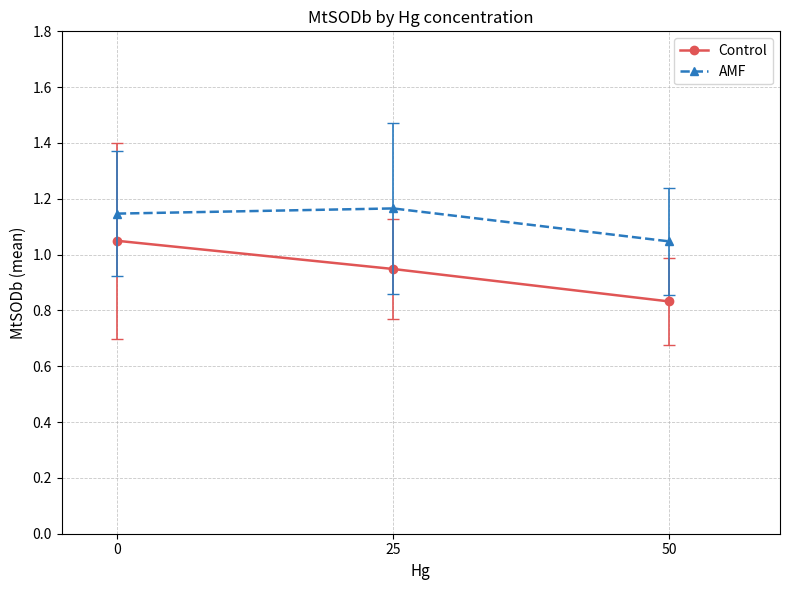

At which label is Control closest to 0?

50